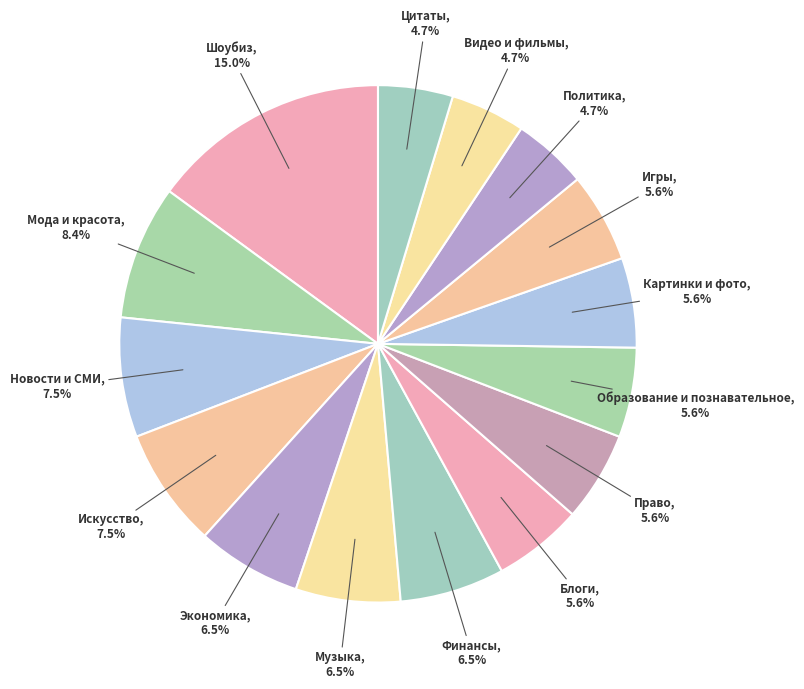

How many slices are in this pie chart?

15